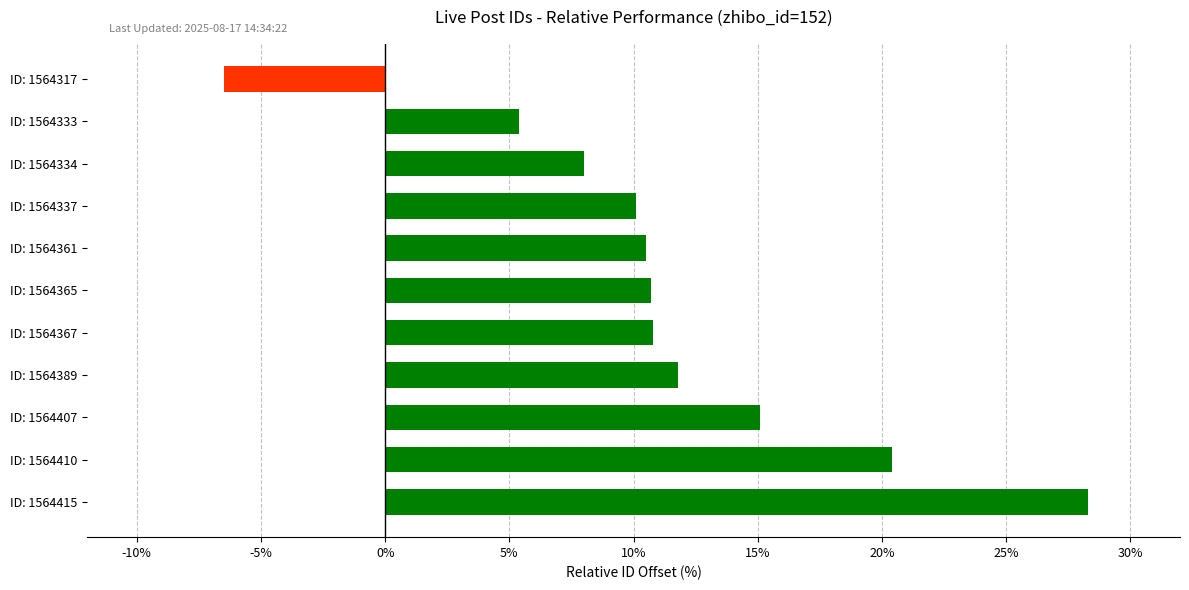

How many data points does each series have?

11